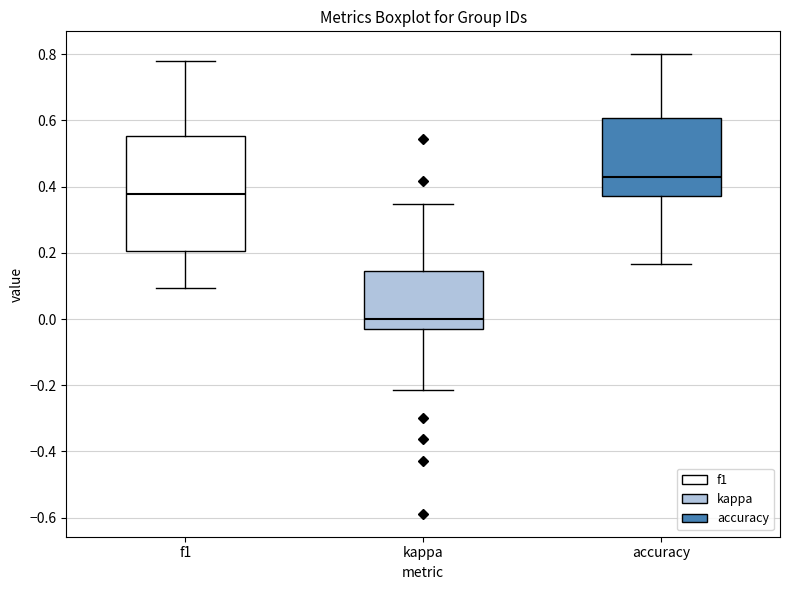

Comparing the boxes themselves (not the whiskers), which one is the tallest?

f1